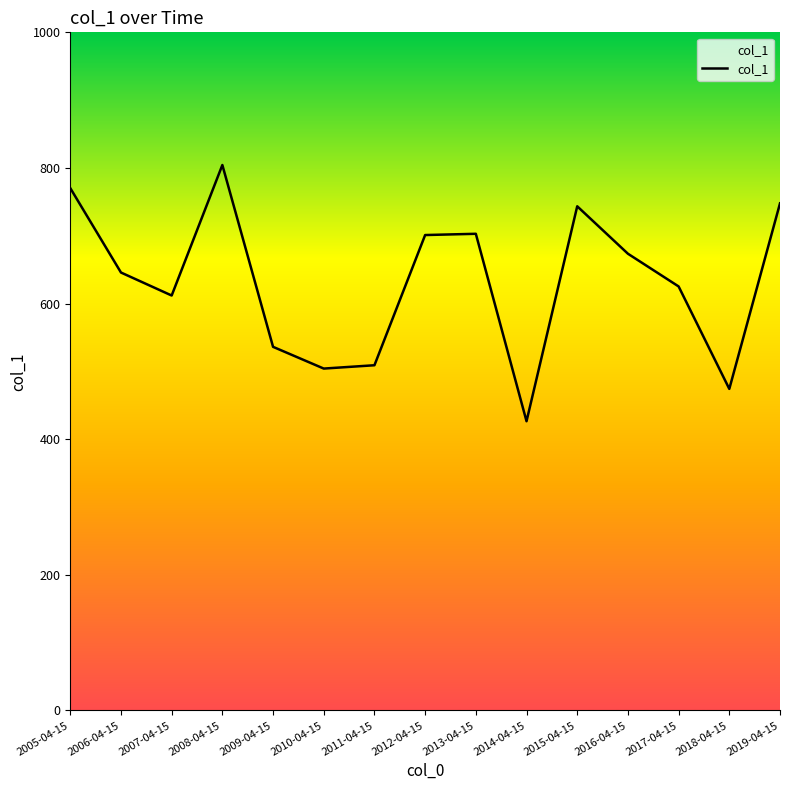

Reading left to right, extract all data points from this chart.

770.3	645.8	611.9	804.4	536.2	504.2	509.1	701.1	702.9	426.5	743.5	673.5	625.3	474.2	747.8